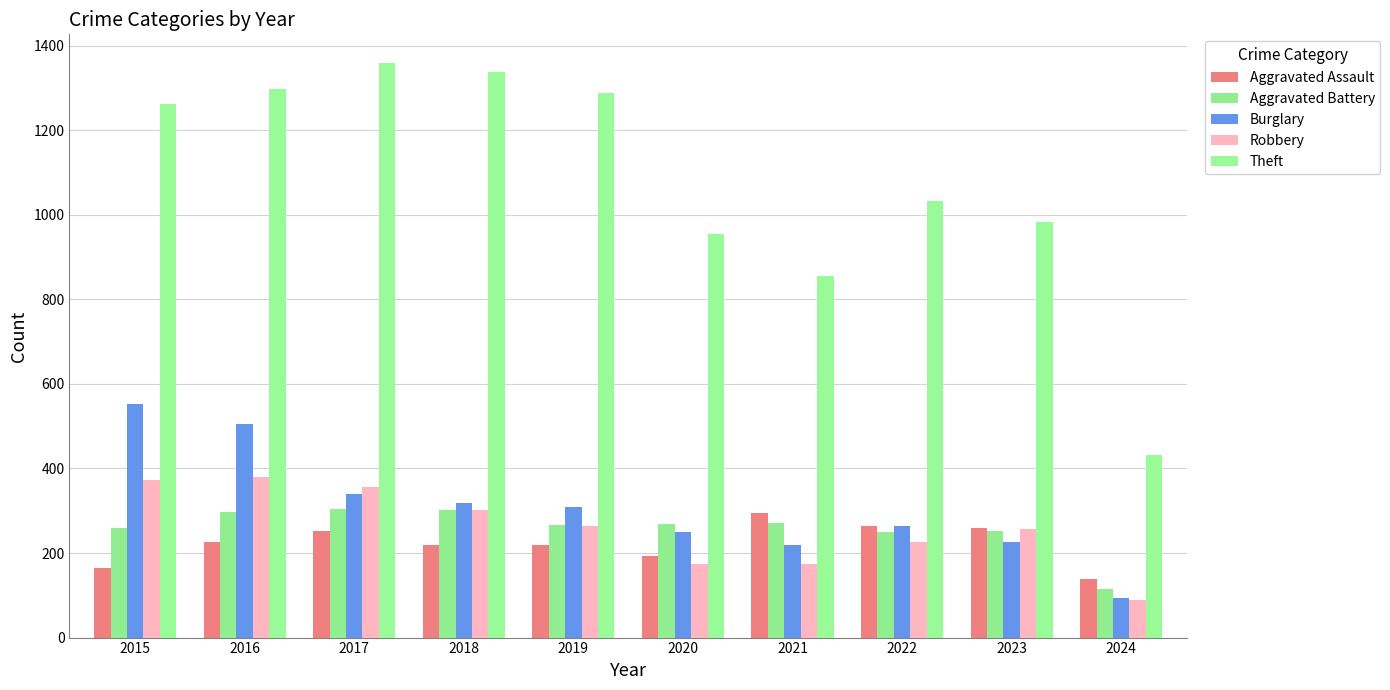

Reading right to left, extract all data points from this chart.

Aggravated Assault: 139	259	264	295	192	220	220	251	225	164
Aggravated Battery: 114	252	249	270	268	267	302	303	298	259
Burglary: 93	226	263	220	250	308	319	339	505	552
Robbery: 90	257	227	175	174	263	302	356	381	372
Theft: 431	983	1032	856	954	1288	1337	1359	1297	1263